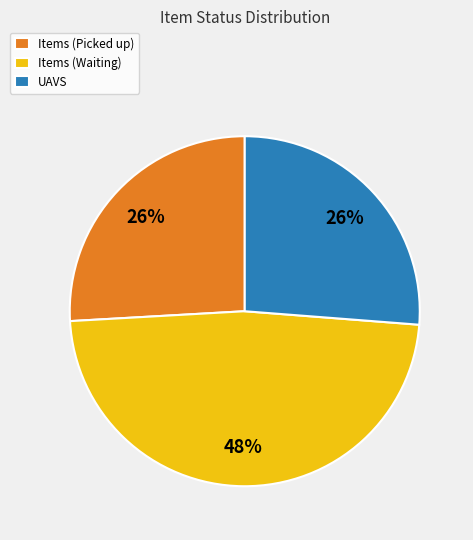

Combined, do UAVS and Items (Picked up) account for over 50%?

Yes